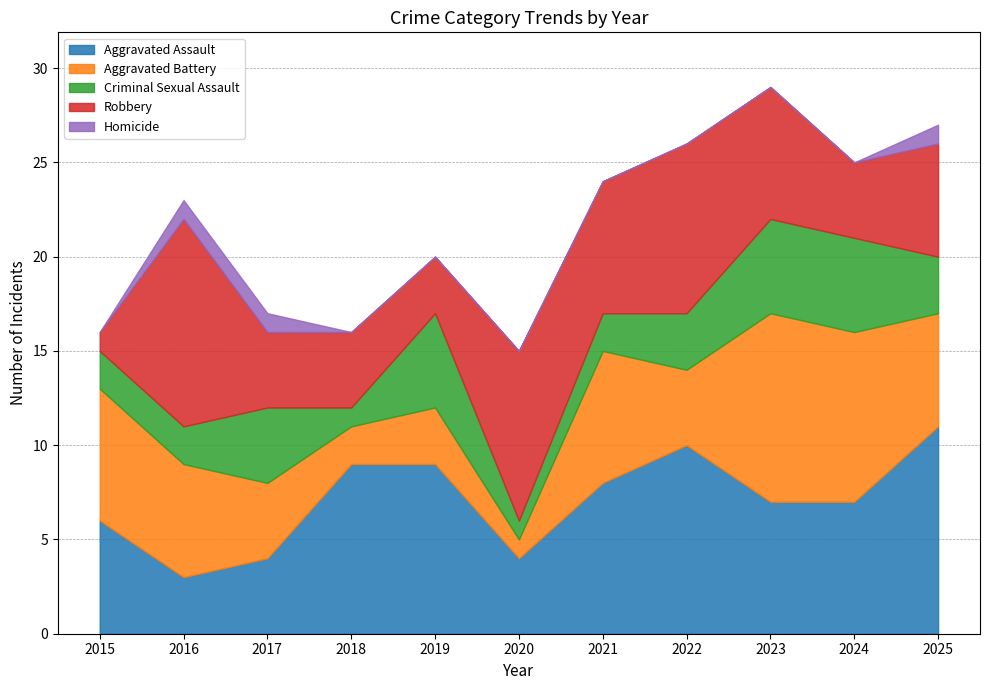

What is the difference between the maximum and minimum values in the Robbery series?

10